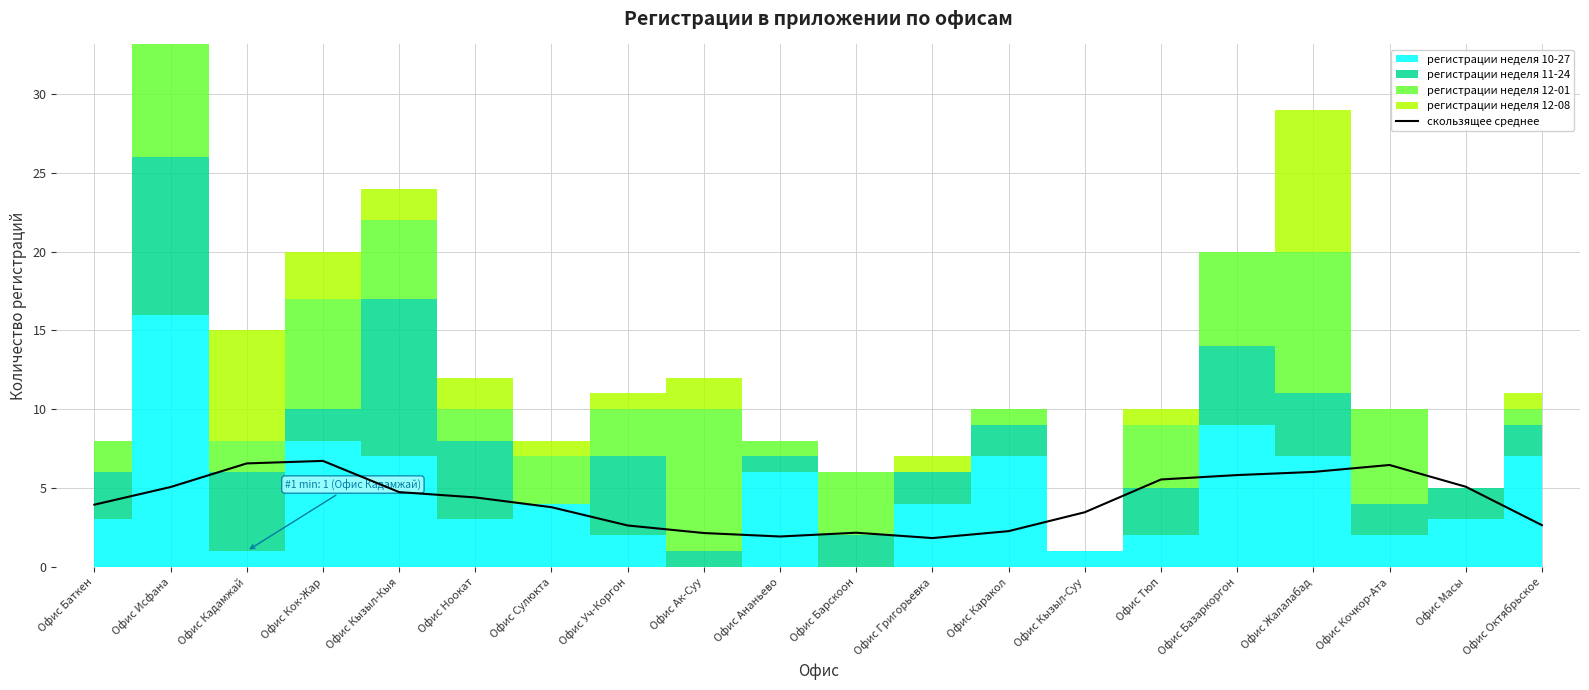

What value does the скользящее среднее series have at Офис Сулюкта?

3.8